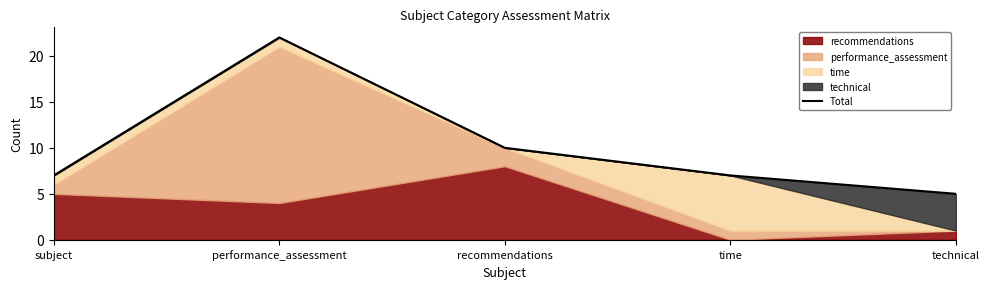

Reading left to right, list all the values displayed in this chart.

subject=7	performance_assessment=22	recommendations=10	time=7	technical=5